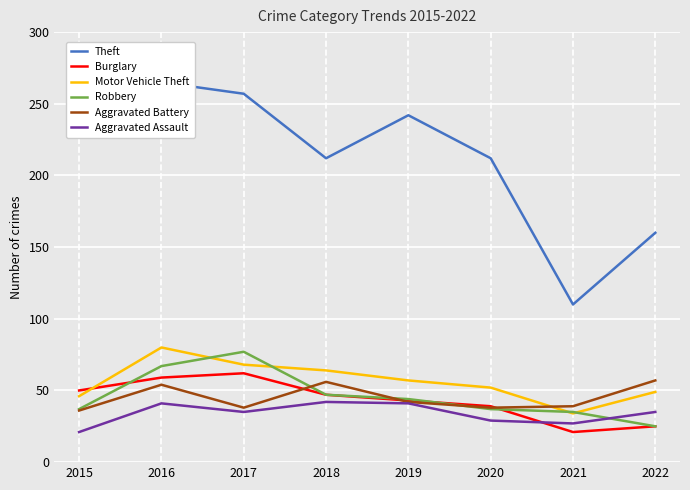

What is the difference between the Motor Vehicle Theft values at 2019 and 2020?

5